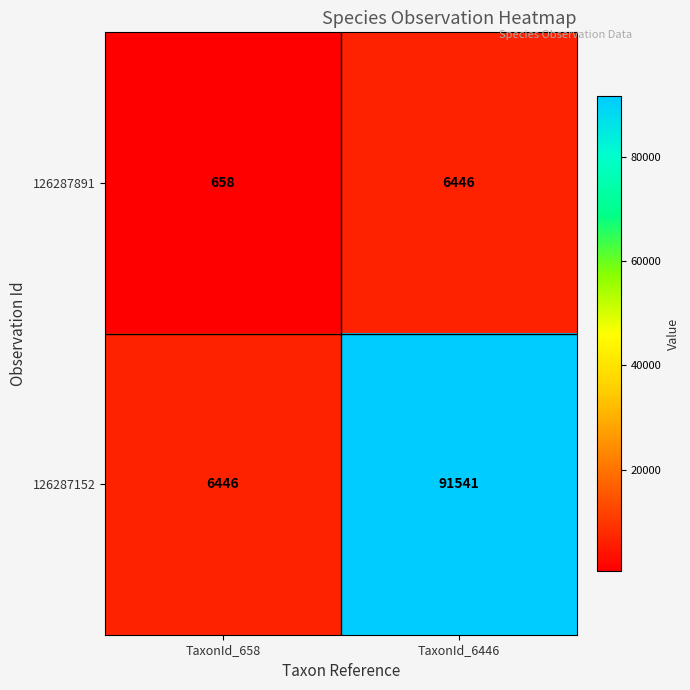

The value of 126287891 at TaxonId_658 is 658. True or false?

True